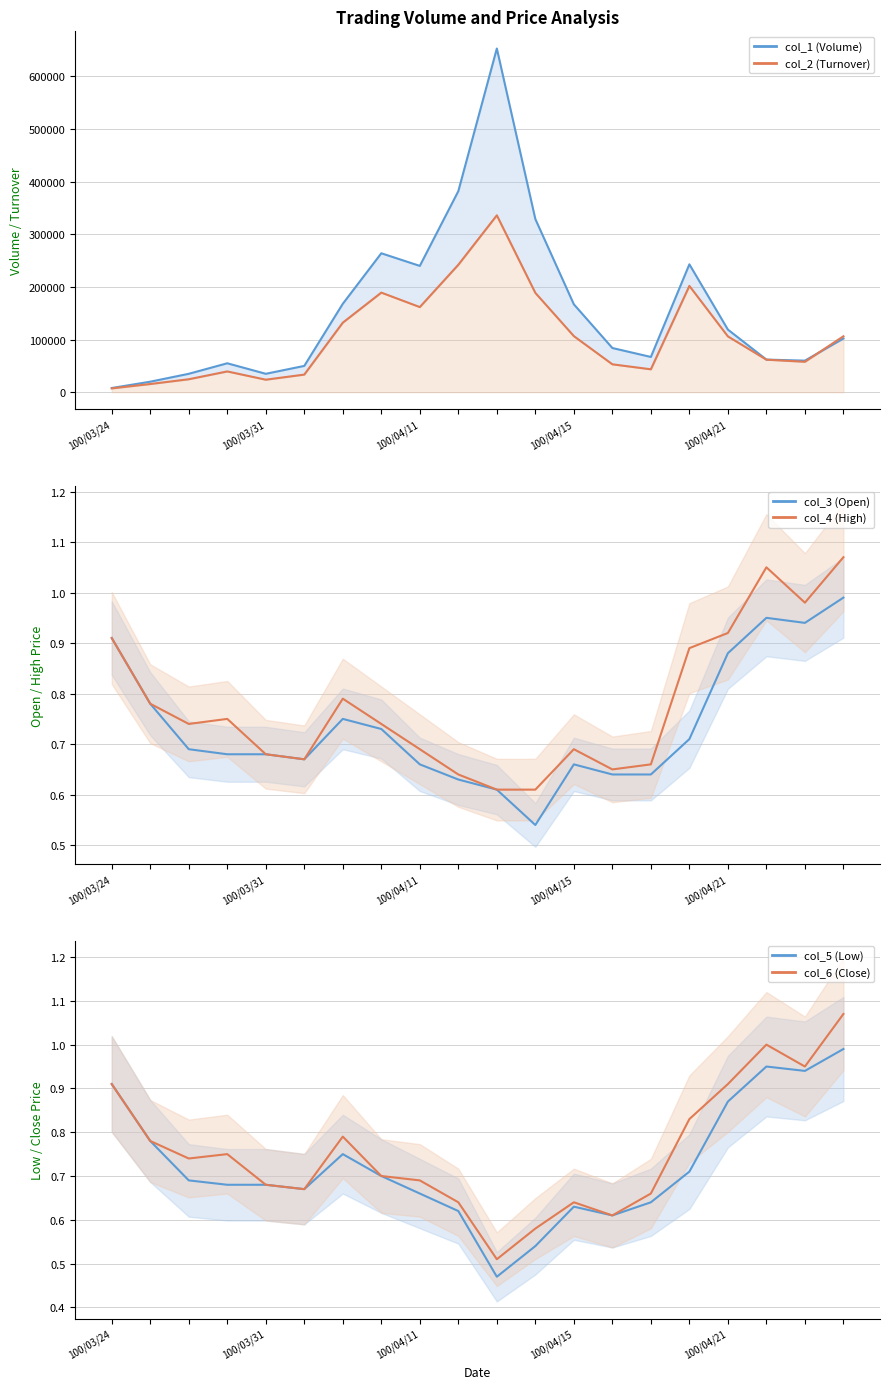

What is the highest value of the col_6 (Close) series?

1.1